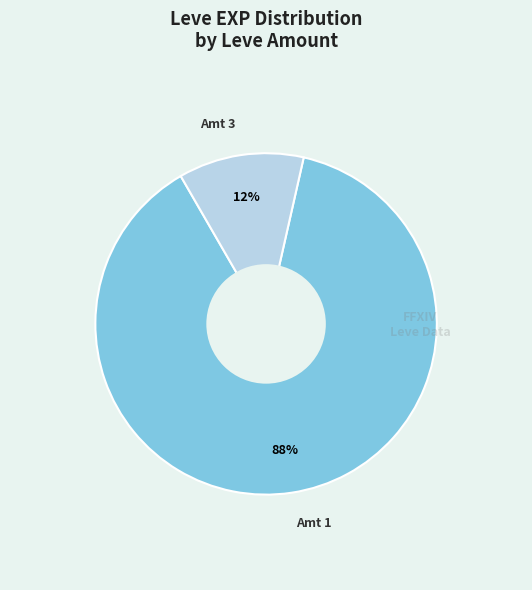

To the nearest percent, what is the average slice percentage?

50%